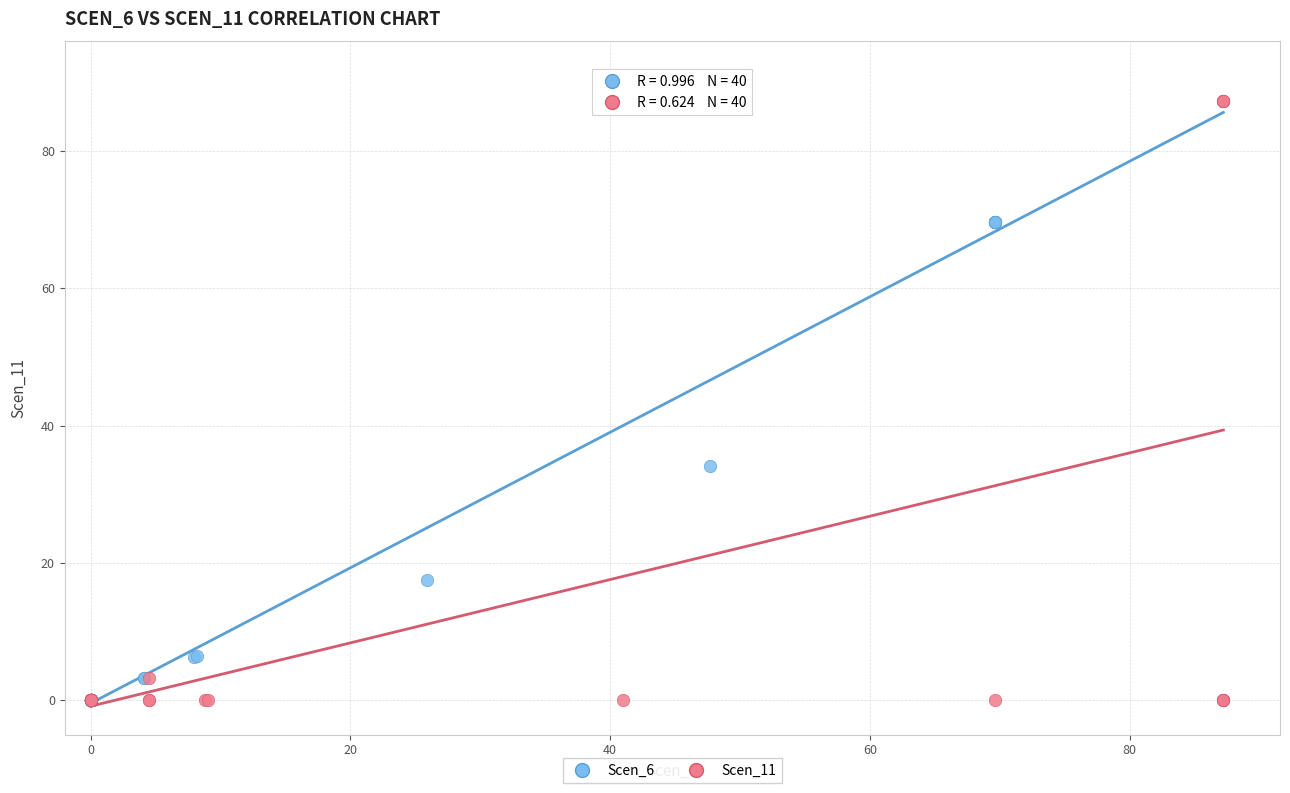

What are all the series names shown in the legend?

Scen_6, Scen_11